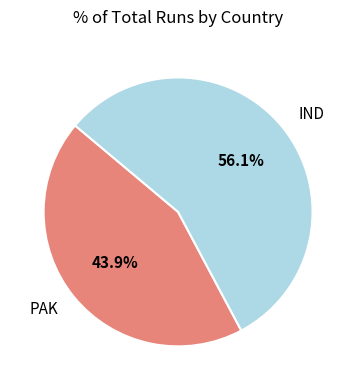

Is it true that IND is 56% of the pie?

True